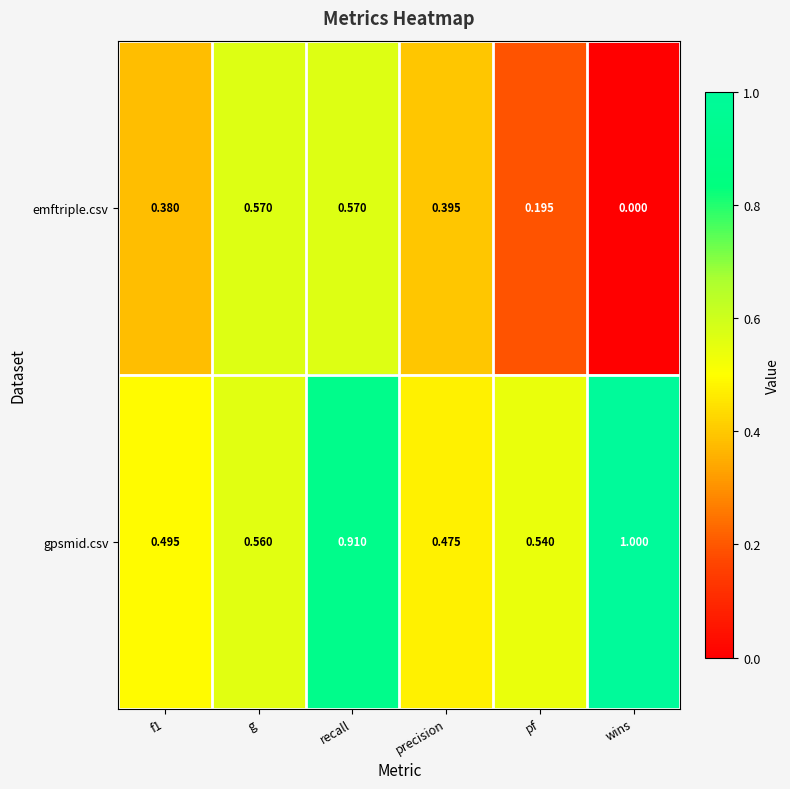

At which label does gpsmid.csv reach its peak?

wins